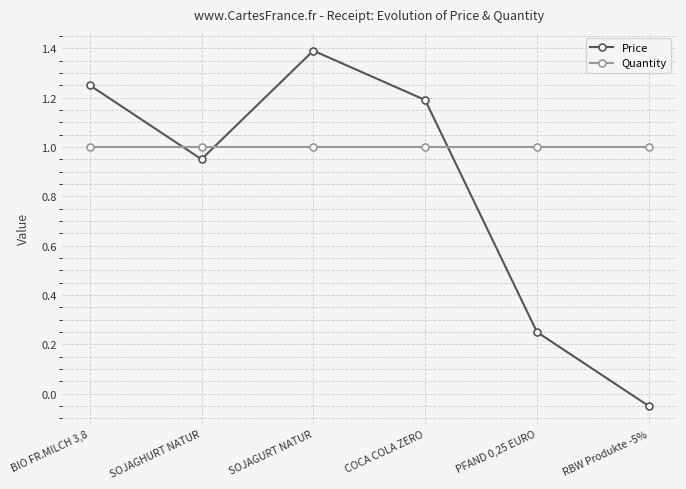

Which series changed the most between COCA COLA ZERO and RBW Produkte -5%?

Price